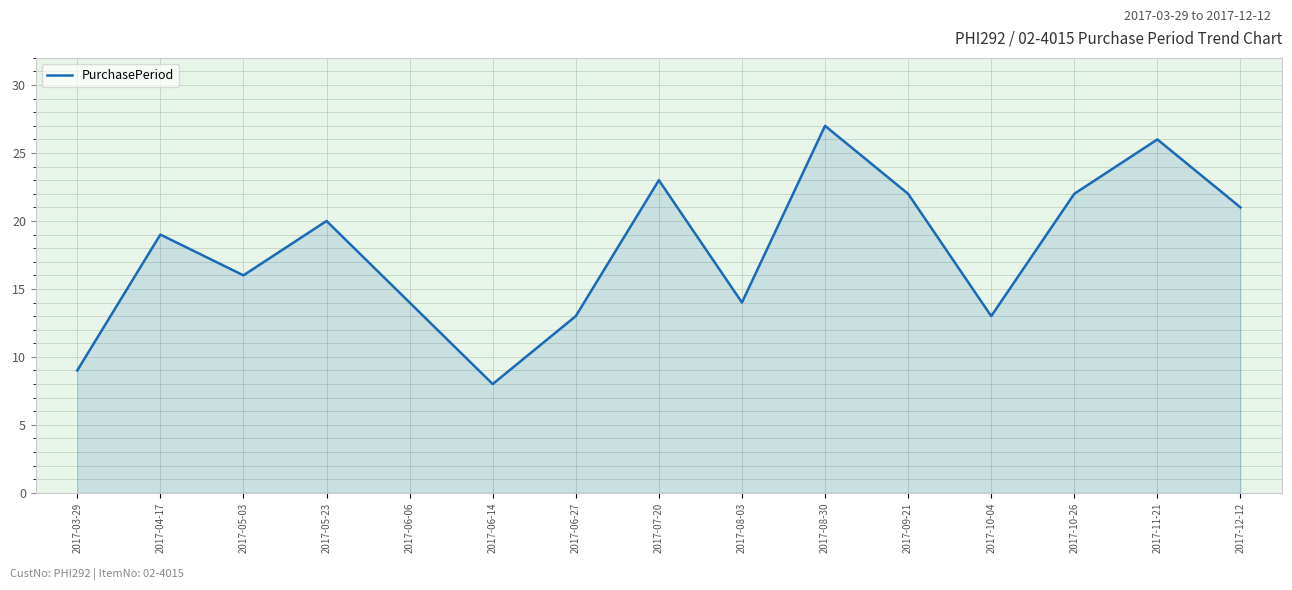

What is the difference between the second highest and second lowest values?

17